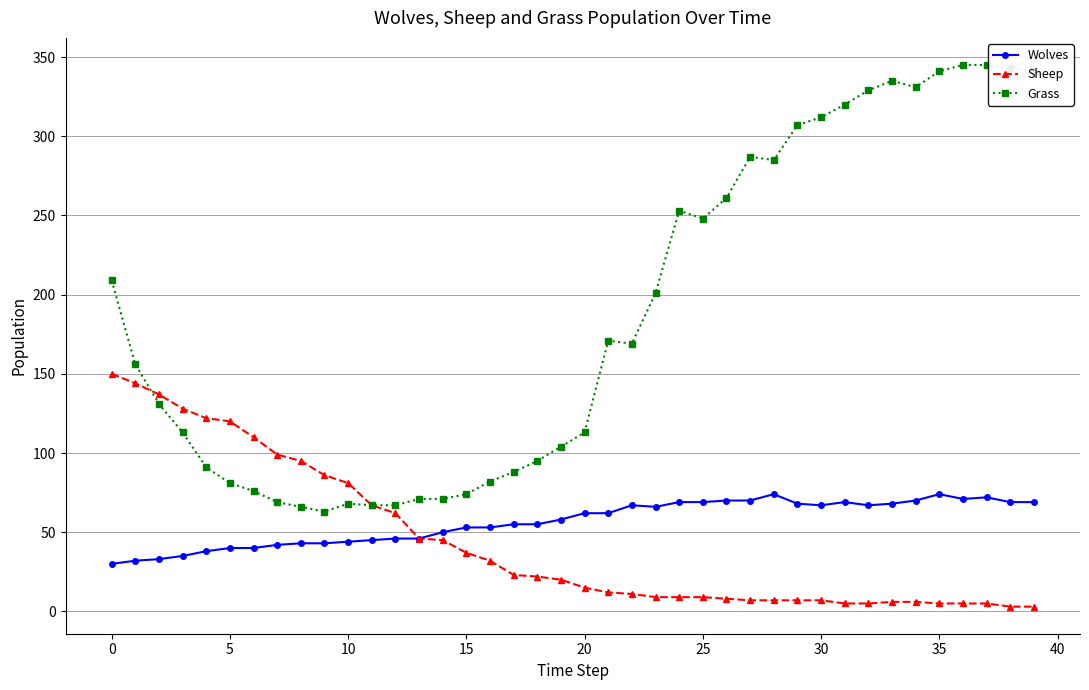

At how many categories does at least one series exceed 102?

28